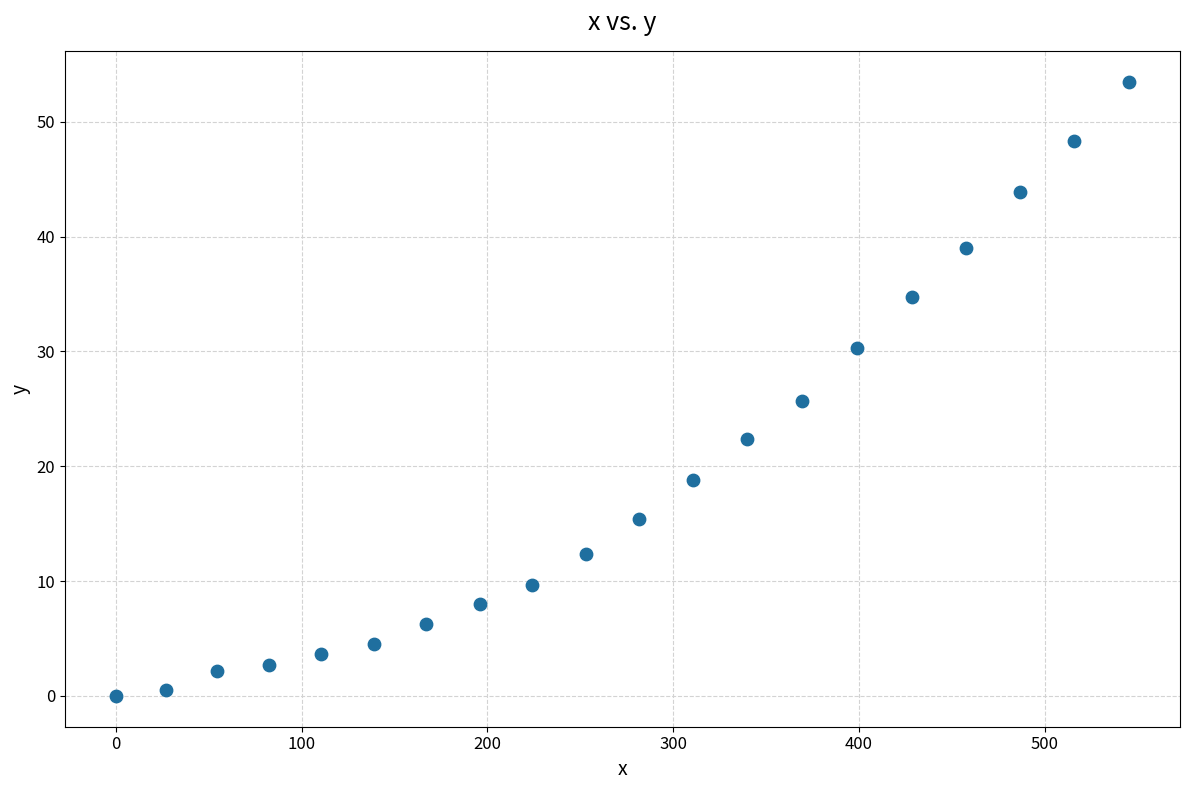

What is the range of X values (max minus min)?

545.4